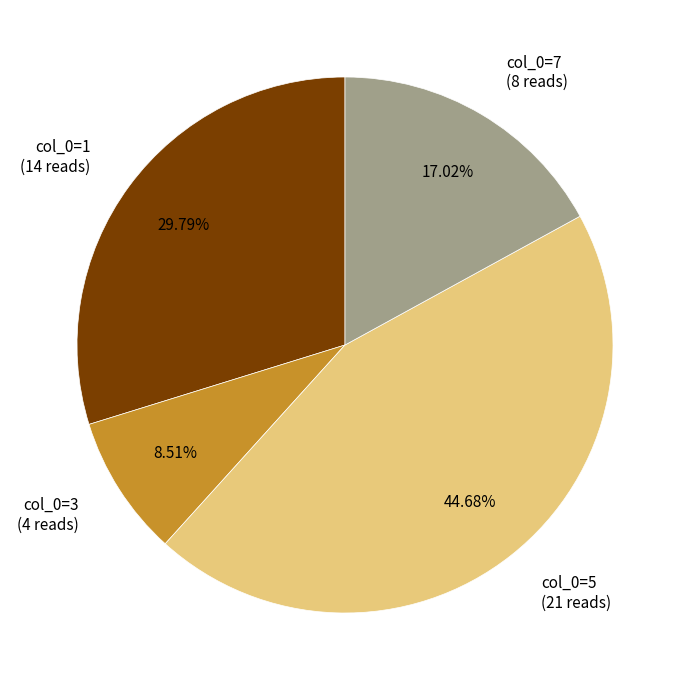

Between col_0=5 (21 reads) and col_0=1 (14 reads), which is larger?

col_0=5 (21 reads)